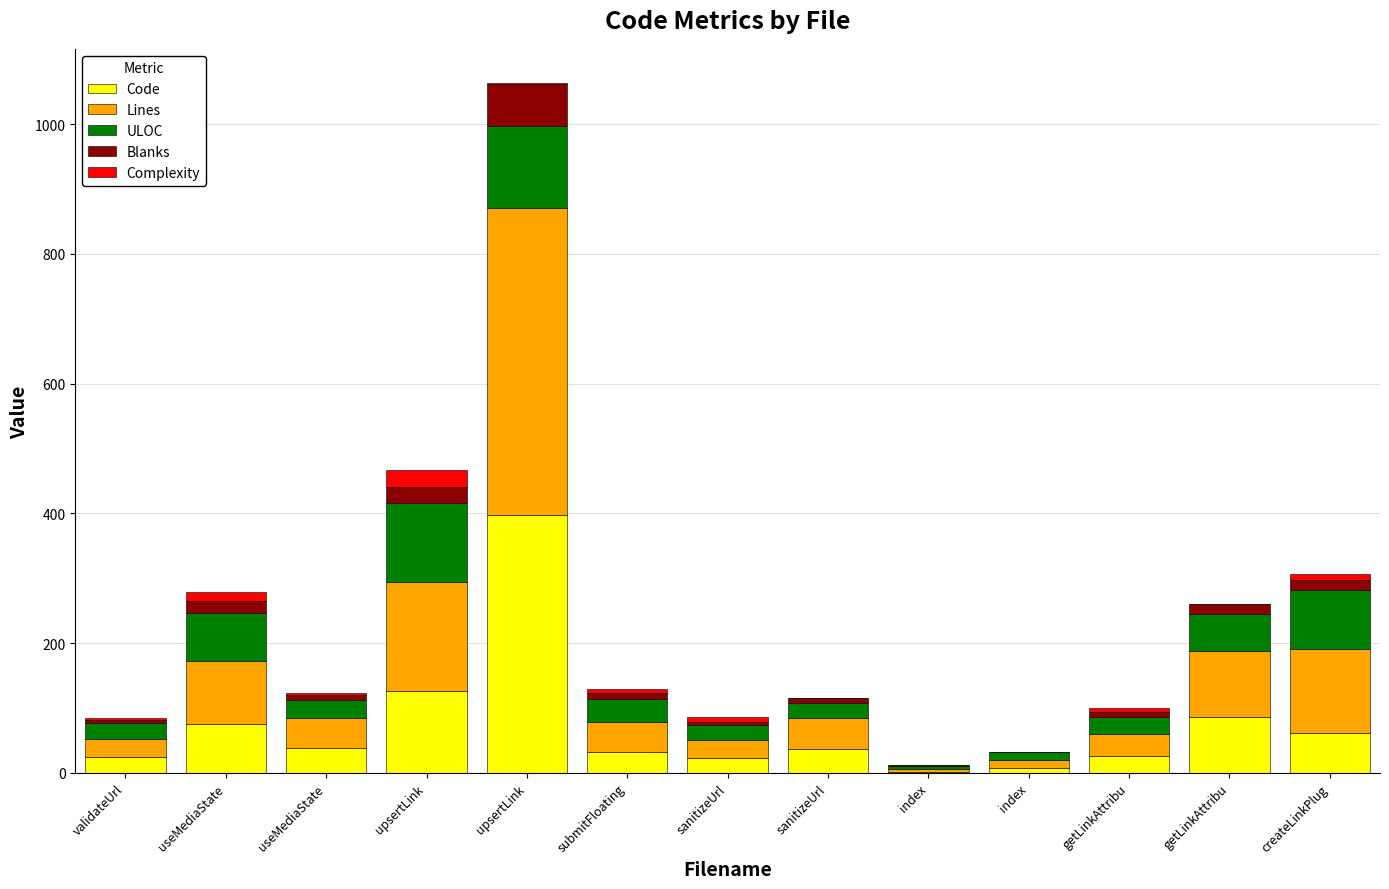

What are all the series names shown in the legend?

Code, Lines, ULOC, Blanks, Complexity